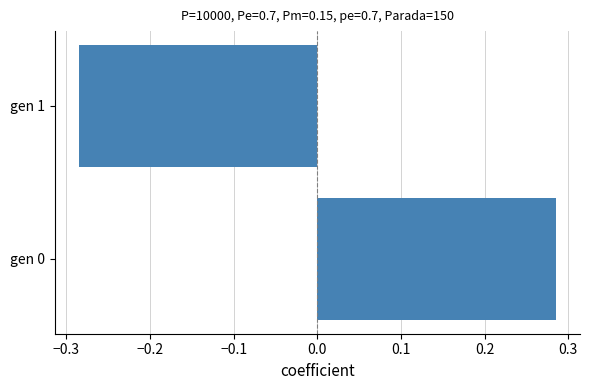

Are the bars grouped side by side (vs. stacked)?

No